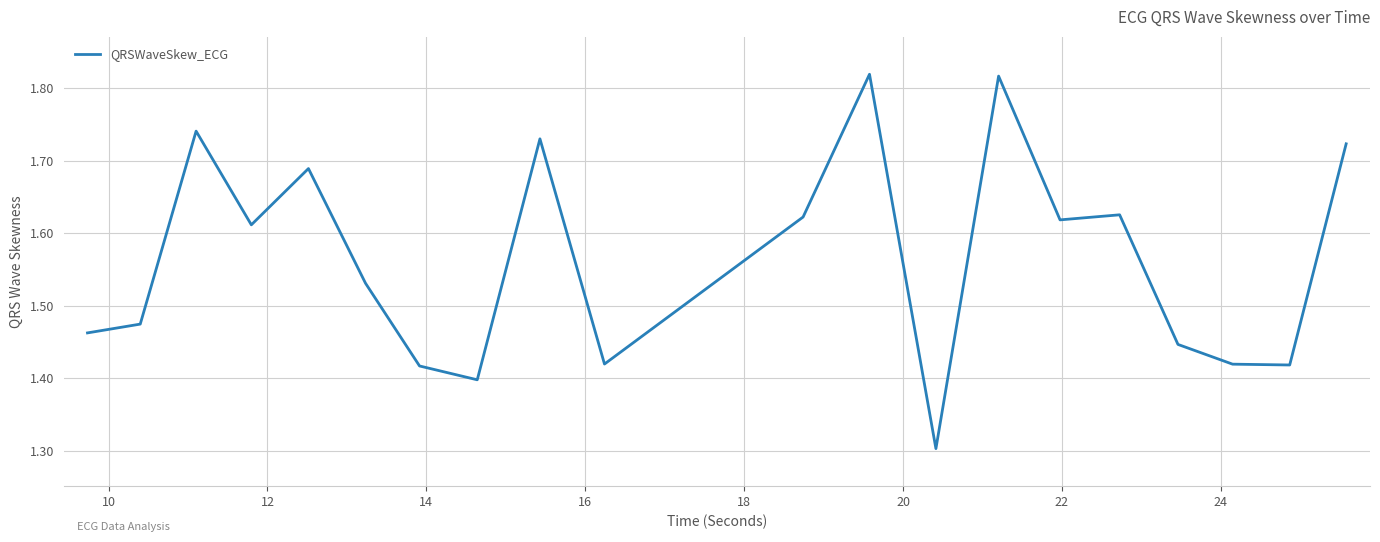

What is the smallest value displayed?

1.3